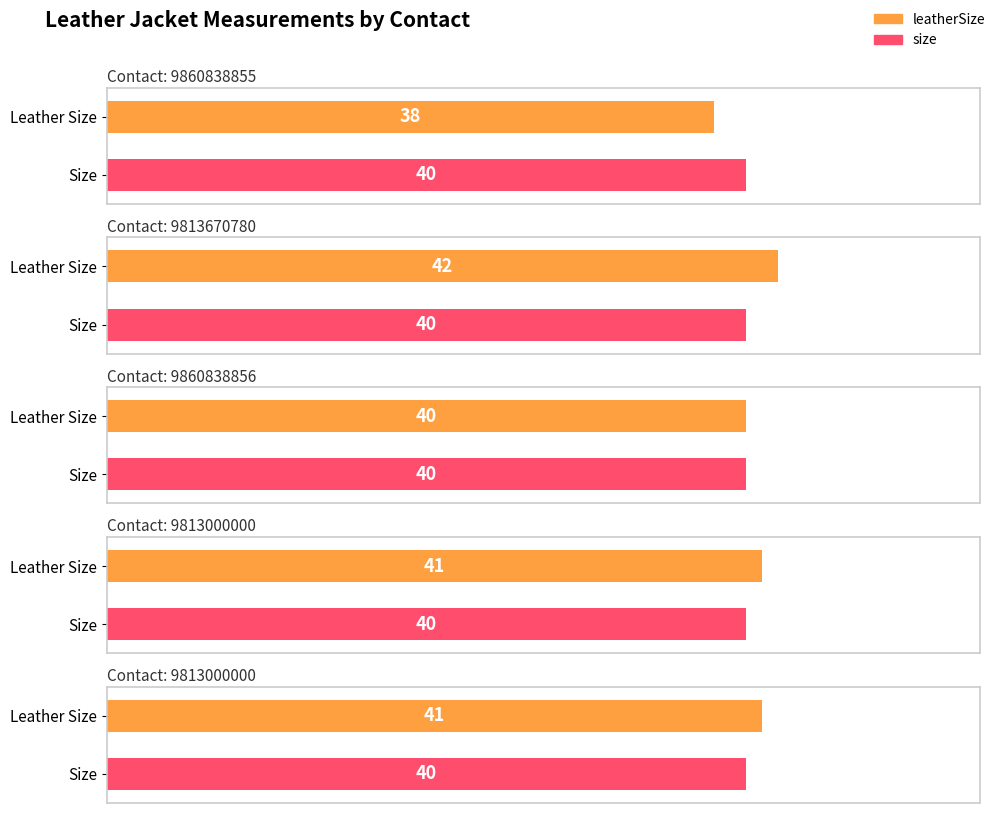

The value of leatherSize at 9813670780 is 42.0. True or false?

True